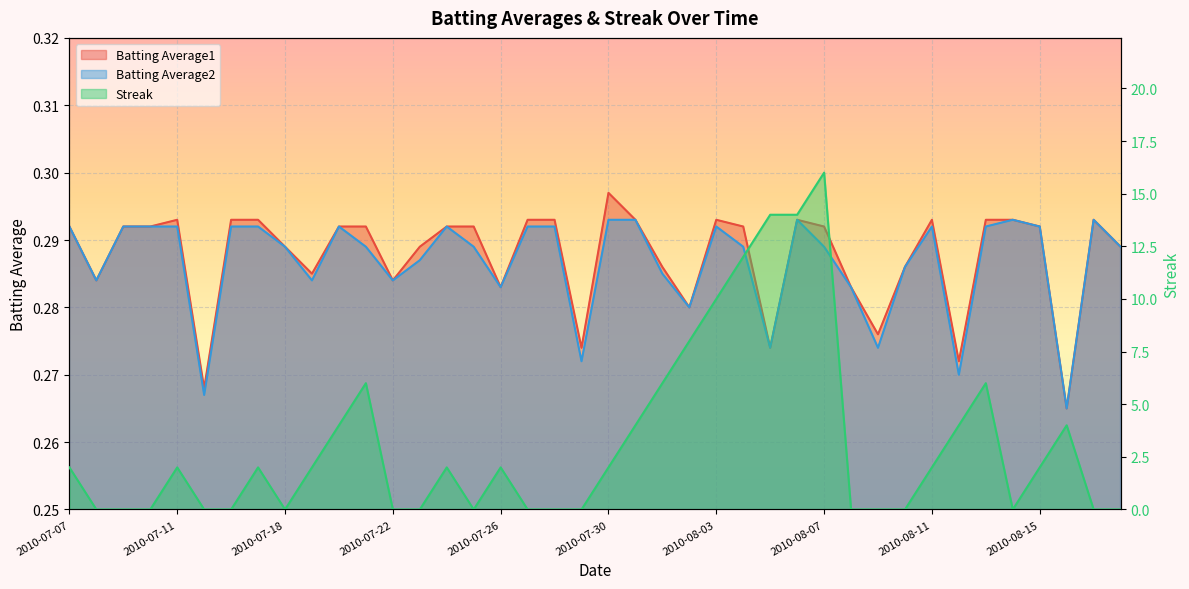

Count the Batting Average2 values in the range 0 to 1.

40